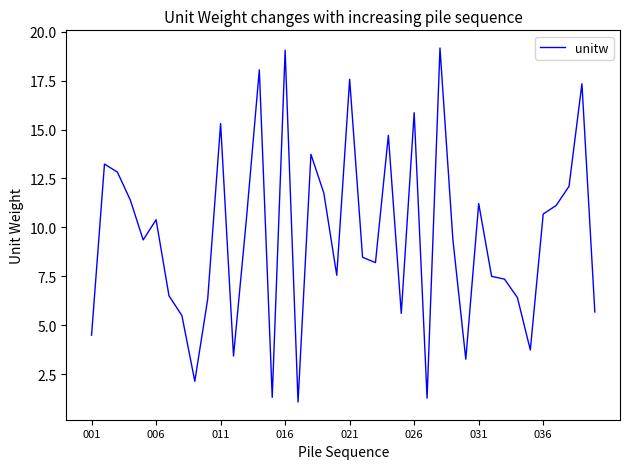

What is the difference between the maximum and minimum values?

18.1